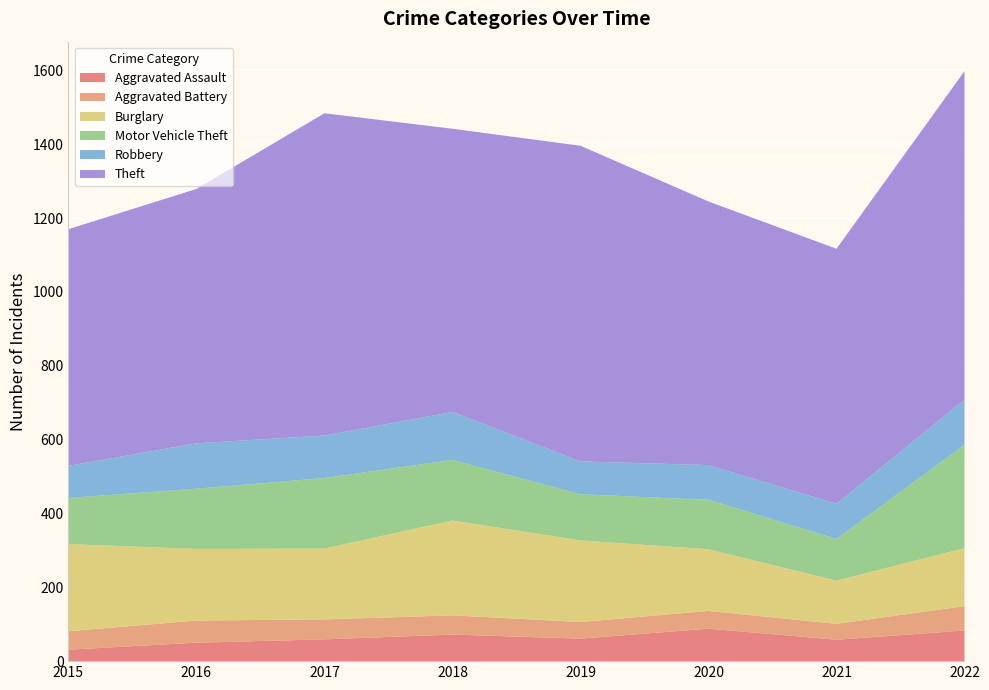

Reading right to left, transcribe all the data shown in this chart.

Aggravated Assault: 2022=83	2021=58	2020=88	2019=61	2018=72	2017=59	2016=50	2015=31
Aggravated Battery: 2022=66	2021=43	2020=48	2019=45	2018=52	2017=54	2016=60	2015=50
Burglary: 2022=157	2021=117	2020=167	2019=221	2018=257	2017=192	2016=194	2015=236
Motor Vehicle Theft: 2022=280	2021=113	2020=134	2019=125	2018=164	2017=191	2016=163	2015=125
Robbery: 2022=122	2021=95	2020=94	2019=89	2018=130	2017=115	2016=123	2015=87
Theft: 2022=890	2021=691	2020=714	2019=855	2018=767	2017=873	2016=689	2015=641